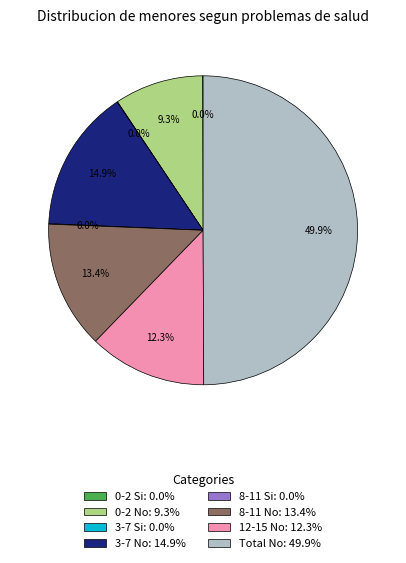

What percentage do 0-2 No and 8-11 No together represent?

22.7%